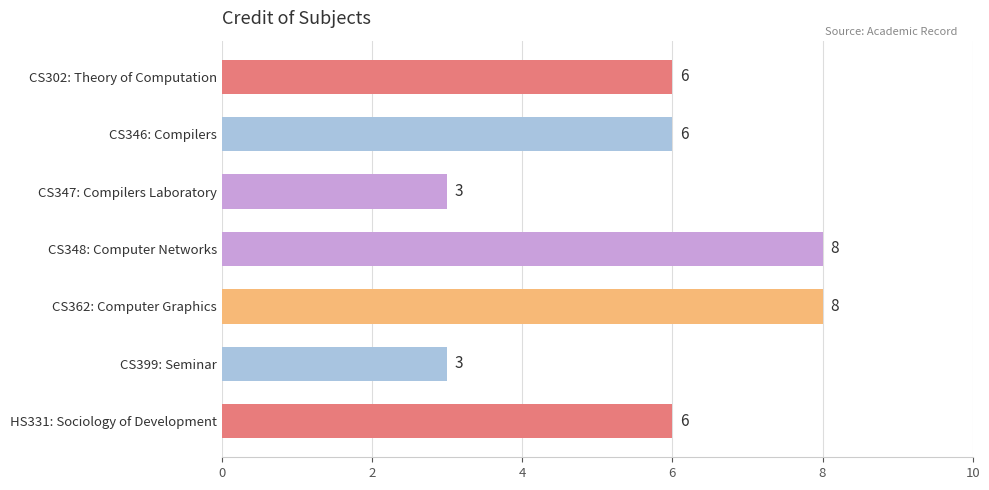

What is the sum of all values?

40